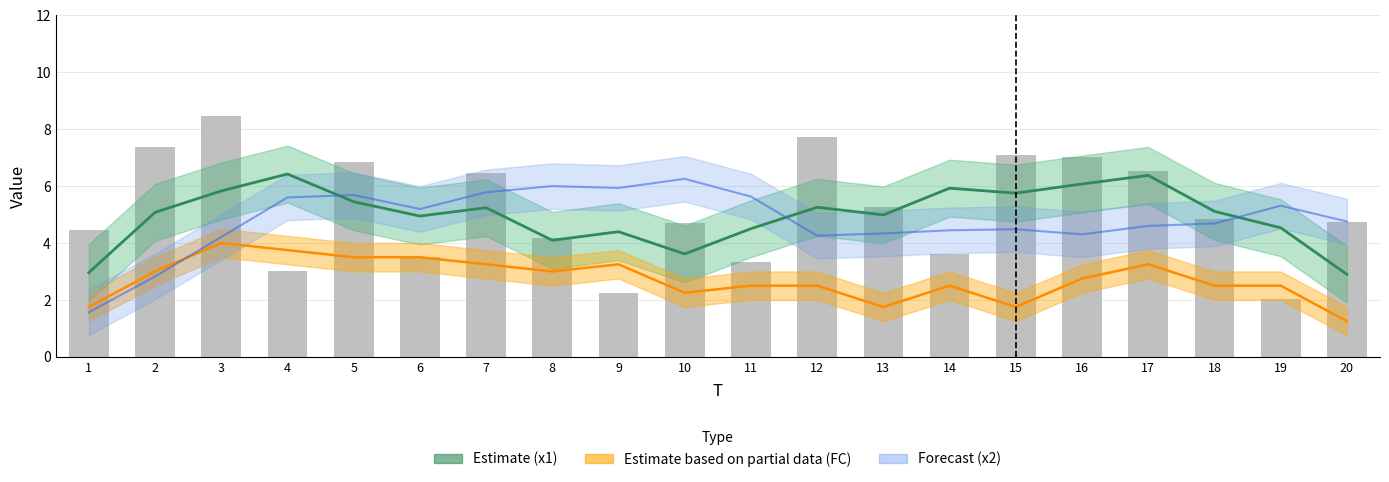

The x1 series shows 1.7 at 13. True or false?

False